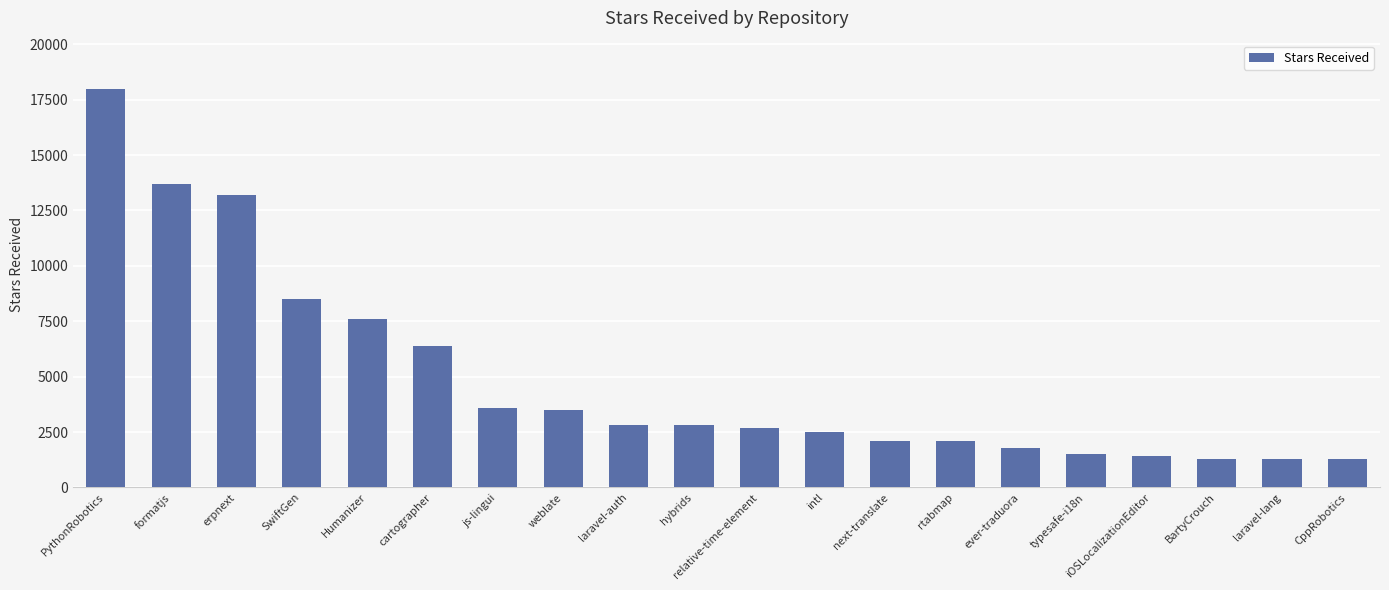

Reading left to right, what are all the values shown in this chart?

18000	13700	13200	8500	7600	6400	3600	3500	2800	2800	2700	2500	2100	2100	1800	1500	1400	1300	1300	1300